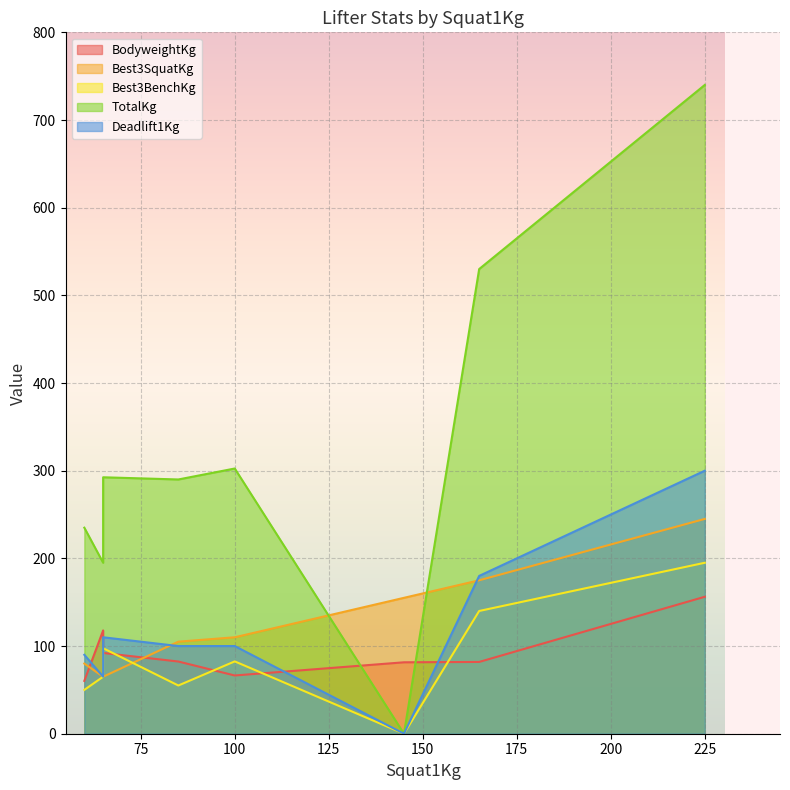

What value does the BodyweightKg series have at 145?

81.5